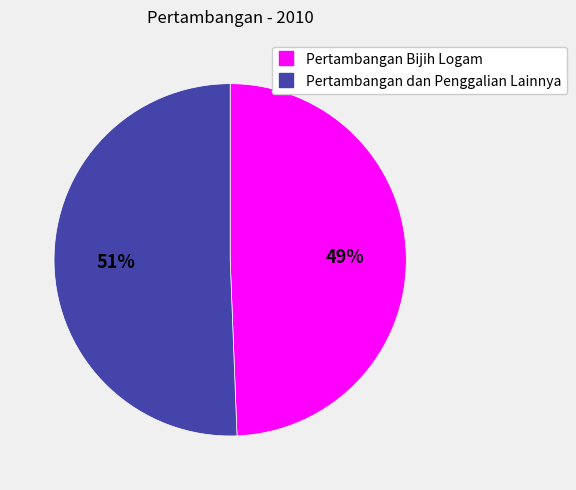

Is it true that Pertambangan Bijih Logam is 49% of the pie?

True